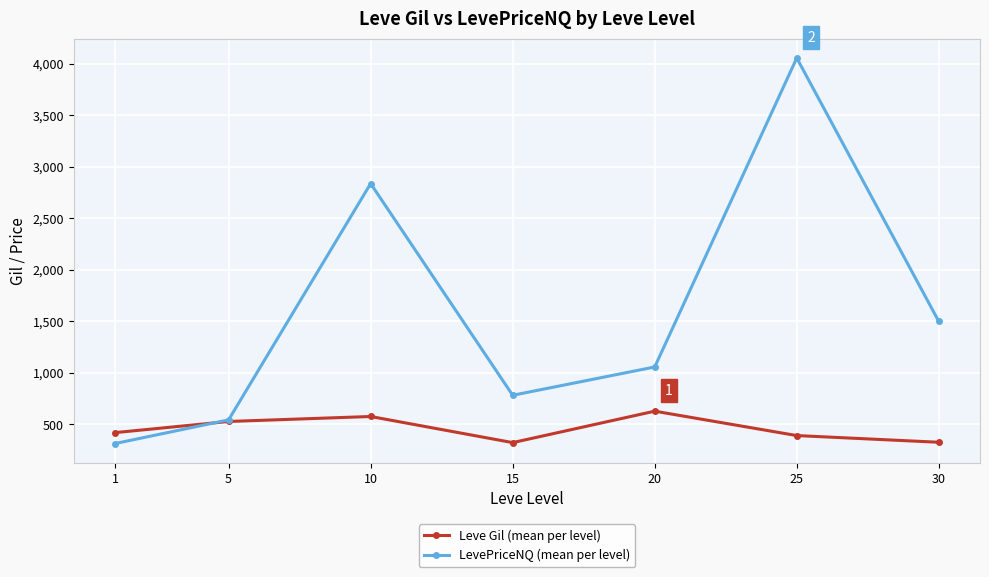

Which series has the largest range (max minus min)?

LevePriceNQ (mean per level)